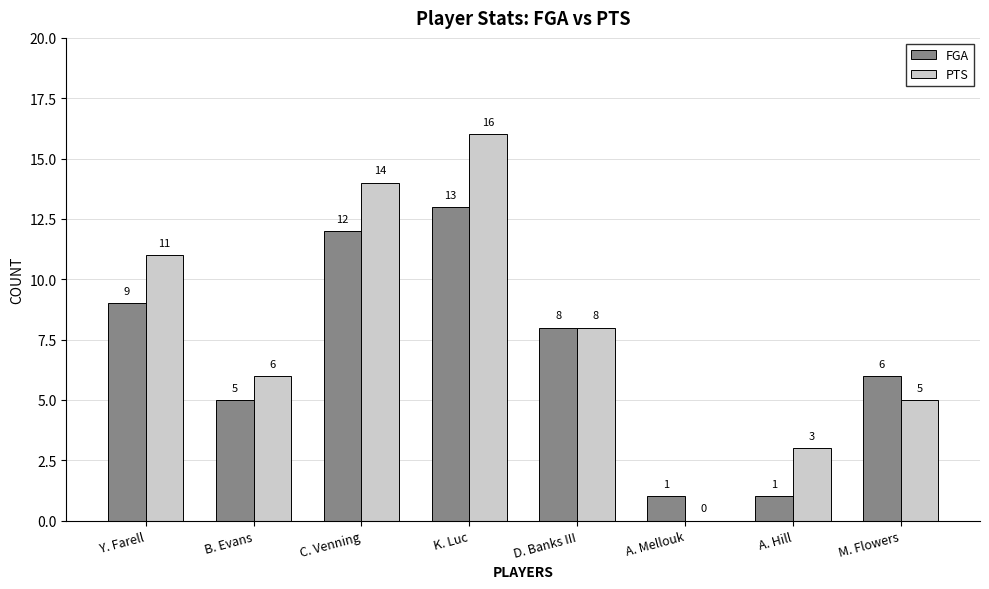

What is the sum of the PTS values at M. Flowers and B. Evans?

11